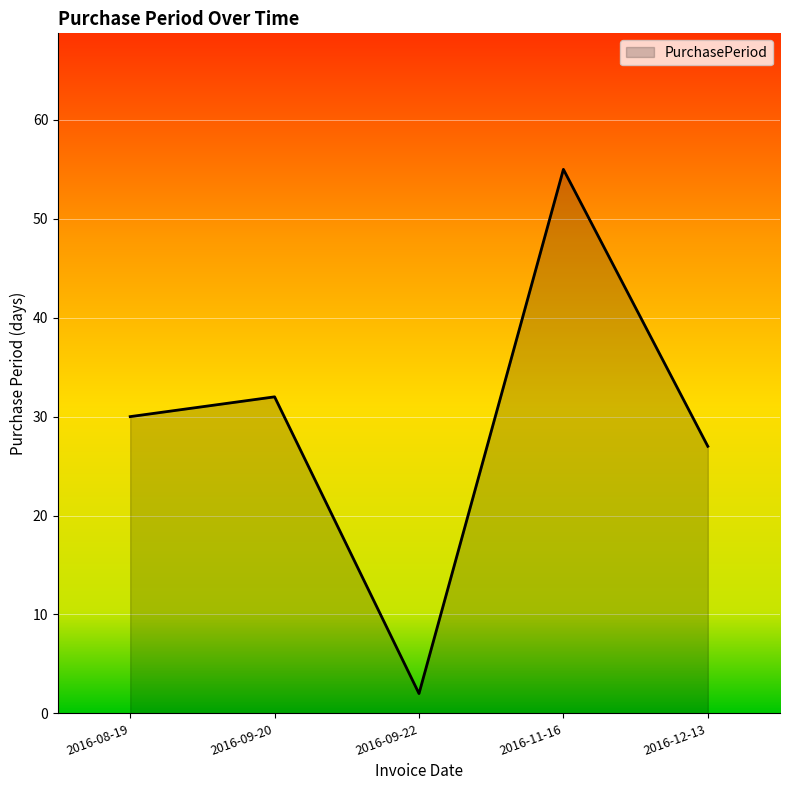

Is it true that the value at 2016-09-22 is 2?

True